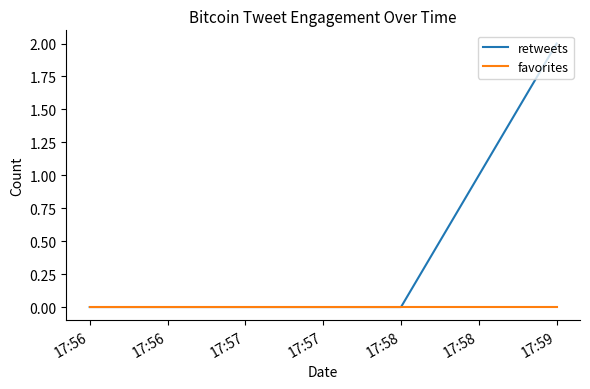

Which series has the largest range (max minus min)?

retweets